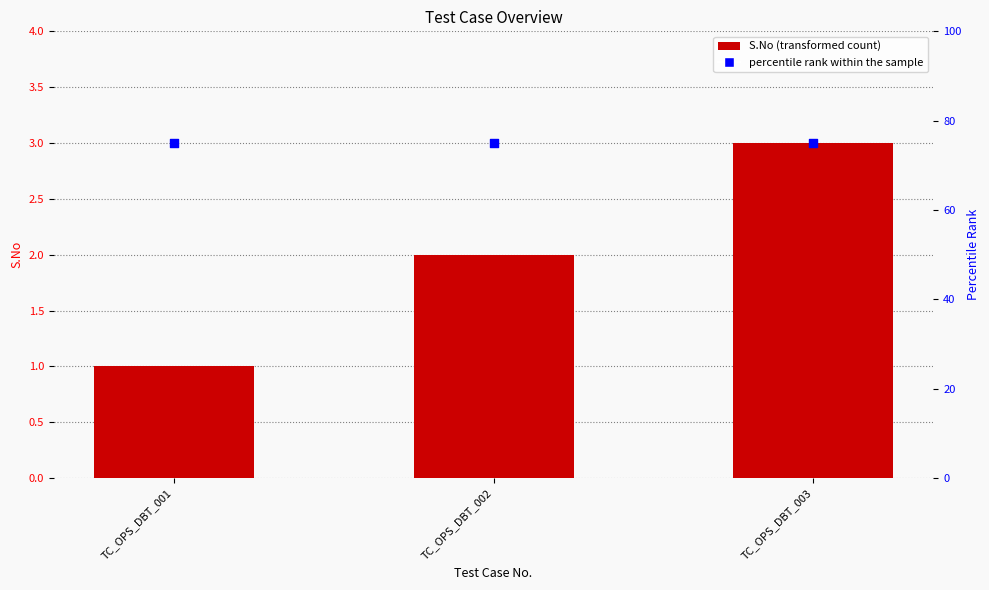

Which series has the largest total across all categories?

percentile rank within the sample